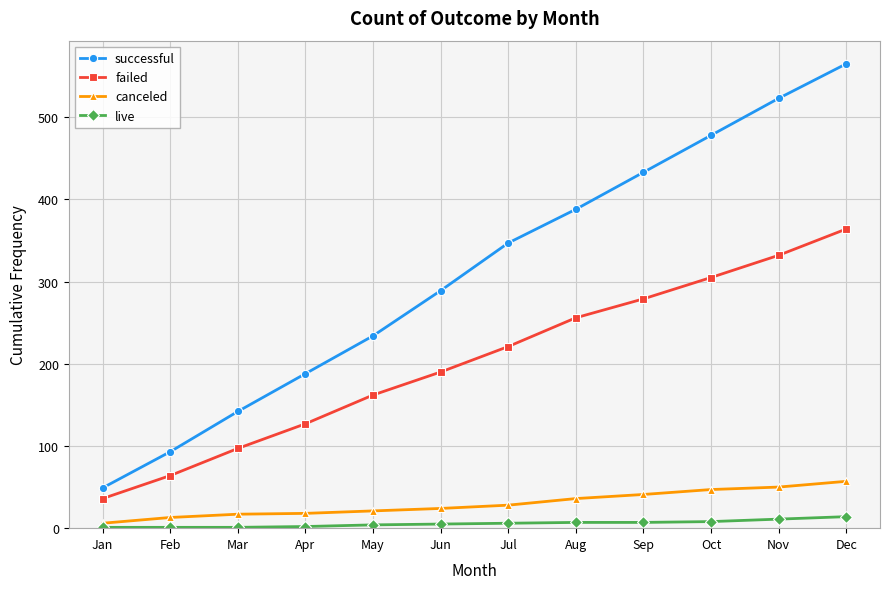

Which series has the largest total across all categories?

successful